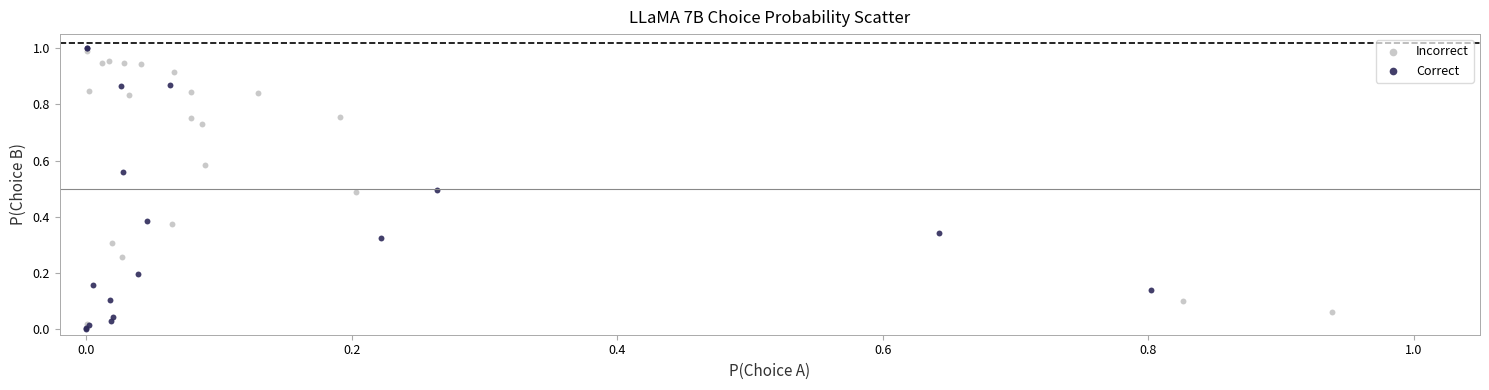

Which series has the widest spread of Y values?

Correct